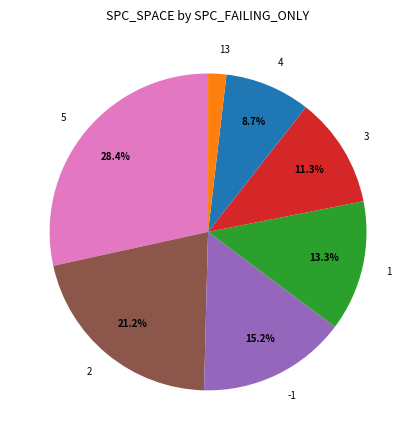

What is the ratio of the value at 5 to the value at 1?

2.1